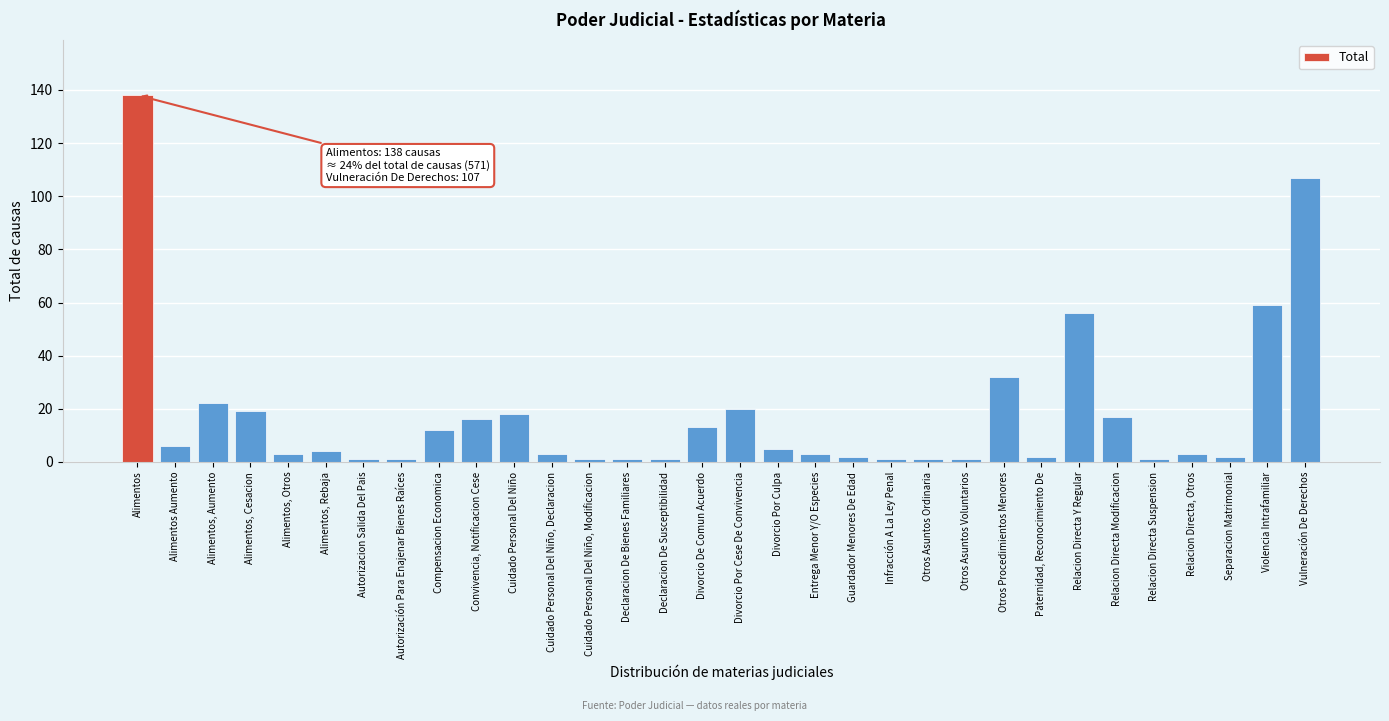

Is it true that the value at Alimentos, Aumento is 22?

True